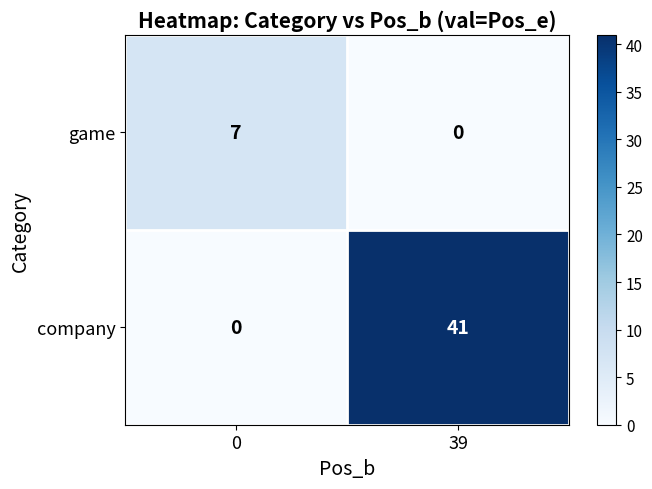

At which category is the sum across all series the highest?

39